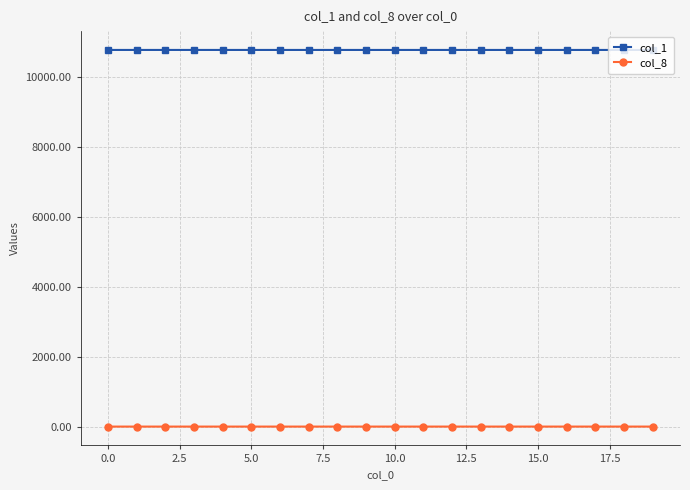

True or false: col_1 and col_8 intersect in this chart.

False